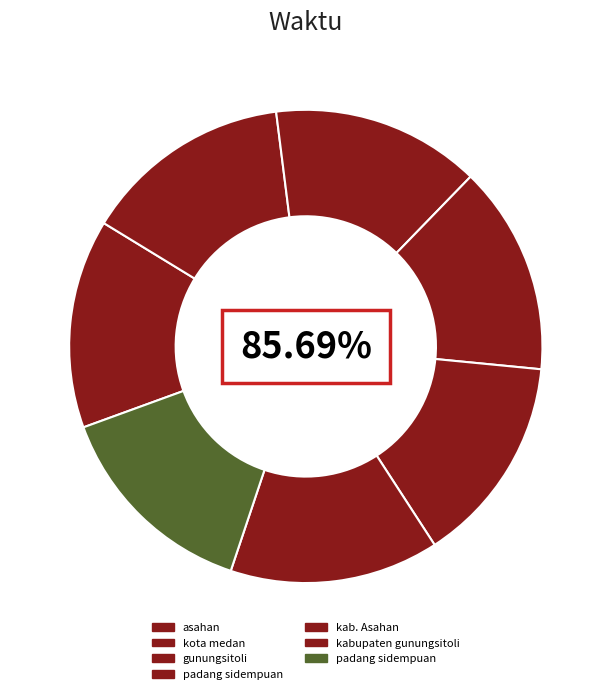

Between padang sidempuan and padang sidempuan, which is larger?

padang sidempuan